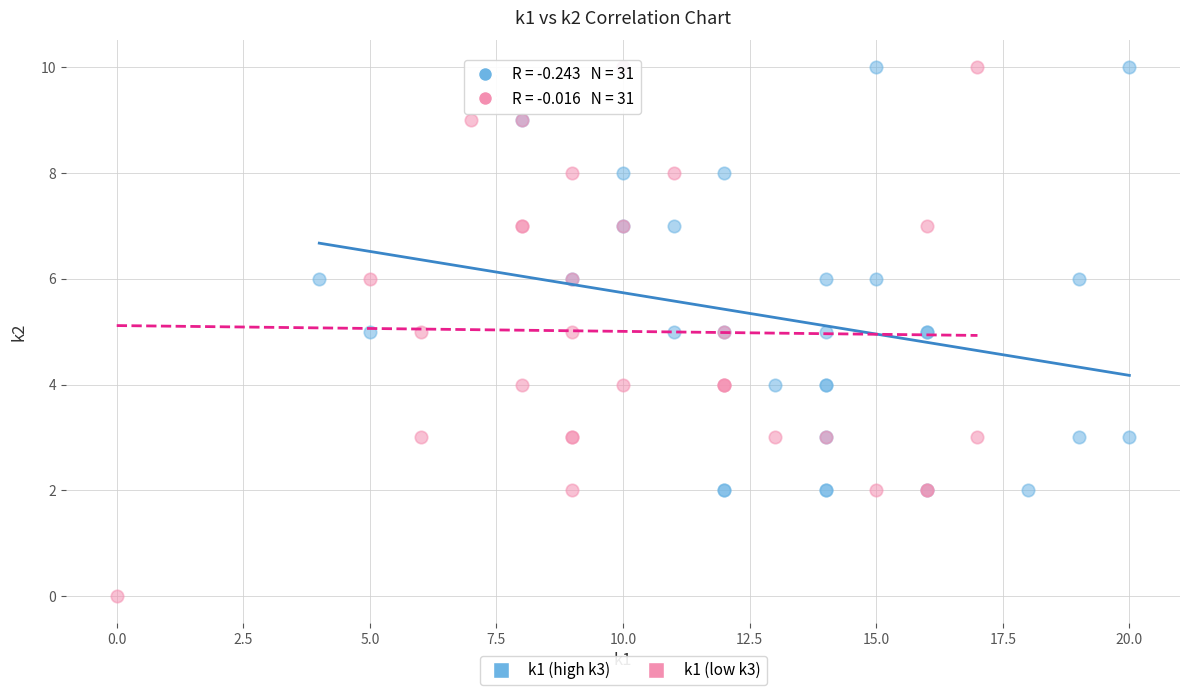

Which series has the widest spread of Y values?

k1 (low k3)